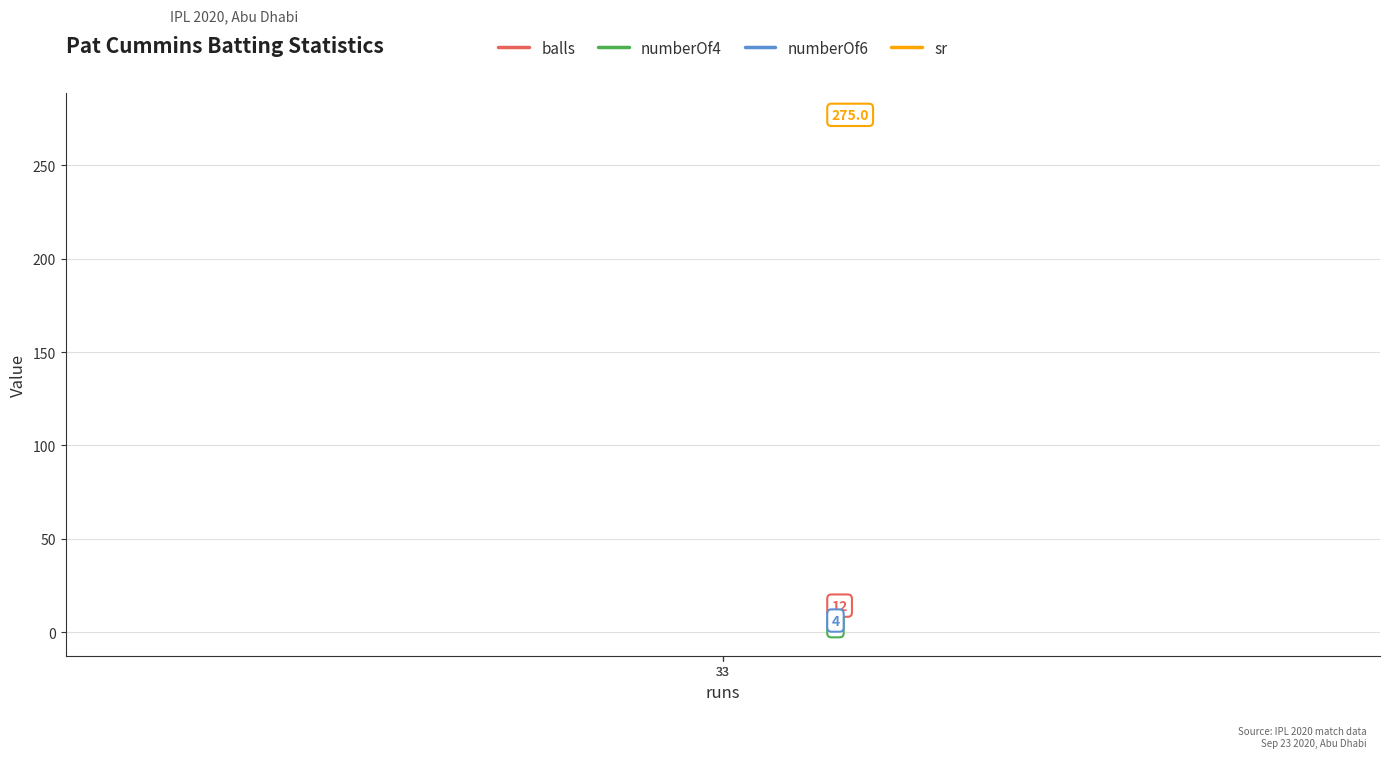

What is the average value of the sr series?

275